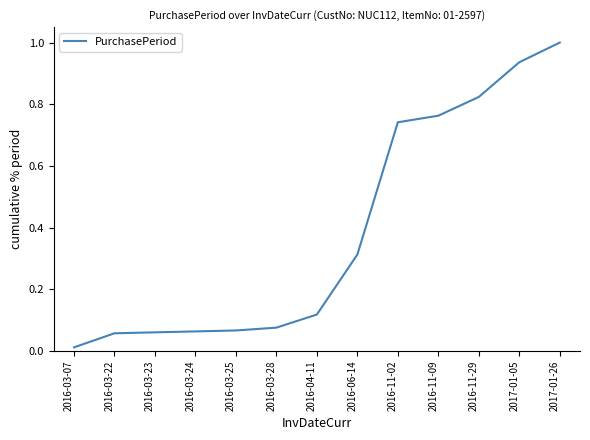

True or false: the data shows 1.3 at 2016-11-29.

False